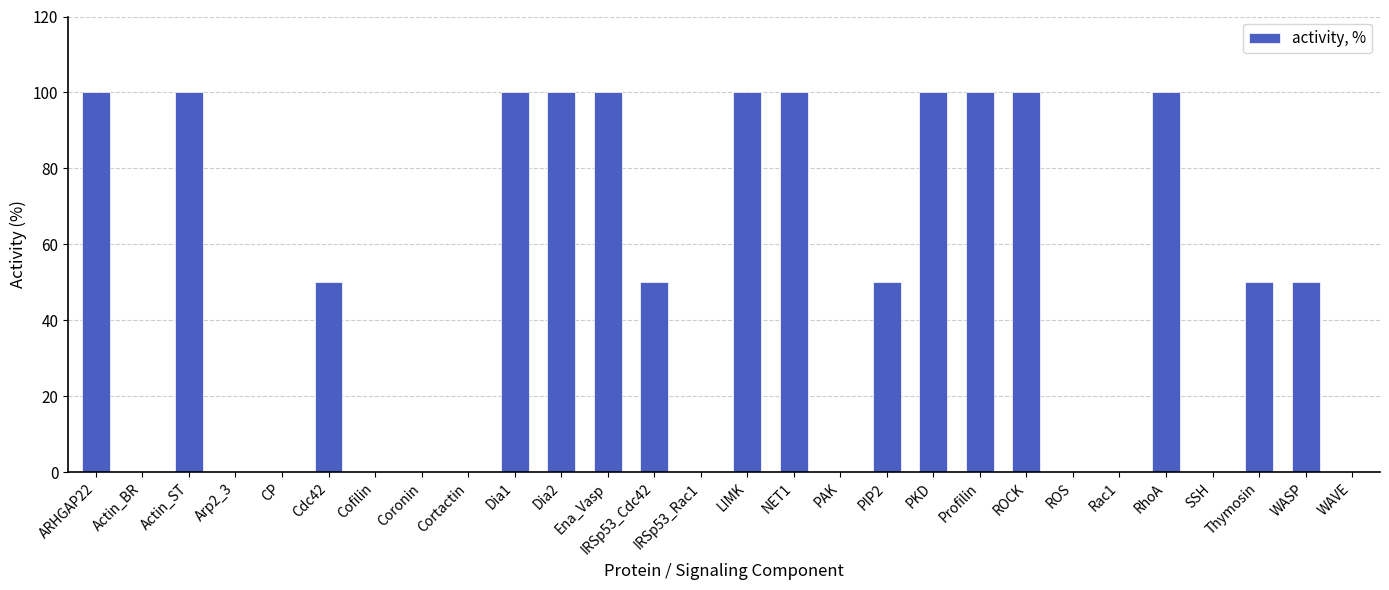

Reading left to right, extract all data points from this chart.

100	0	100	0	0	50	0	0	0	100	100	100	50	0	100	100	0	50	100	100	100	0	0	100	0	50	50	0